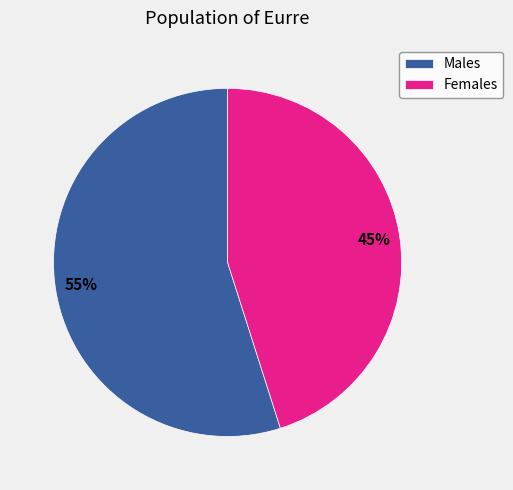

Rank the categories by value from highest to lowest.

Males, Females